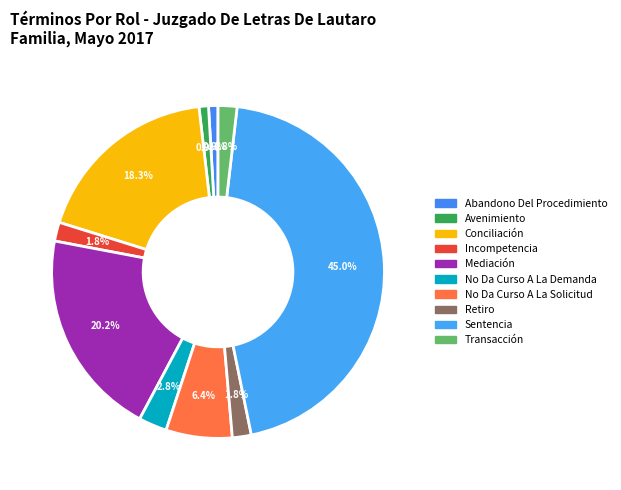

What percentage do Sentencia and Incompetencia together represent?

46.8%